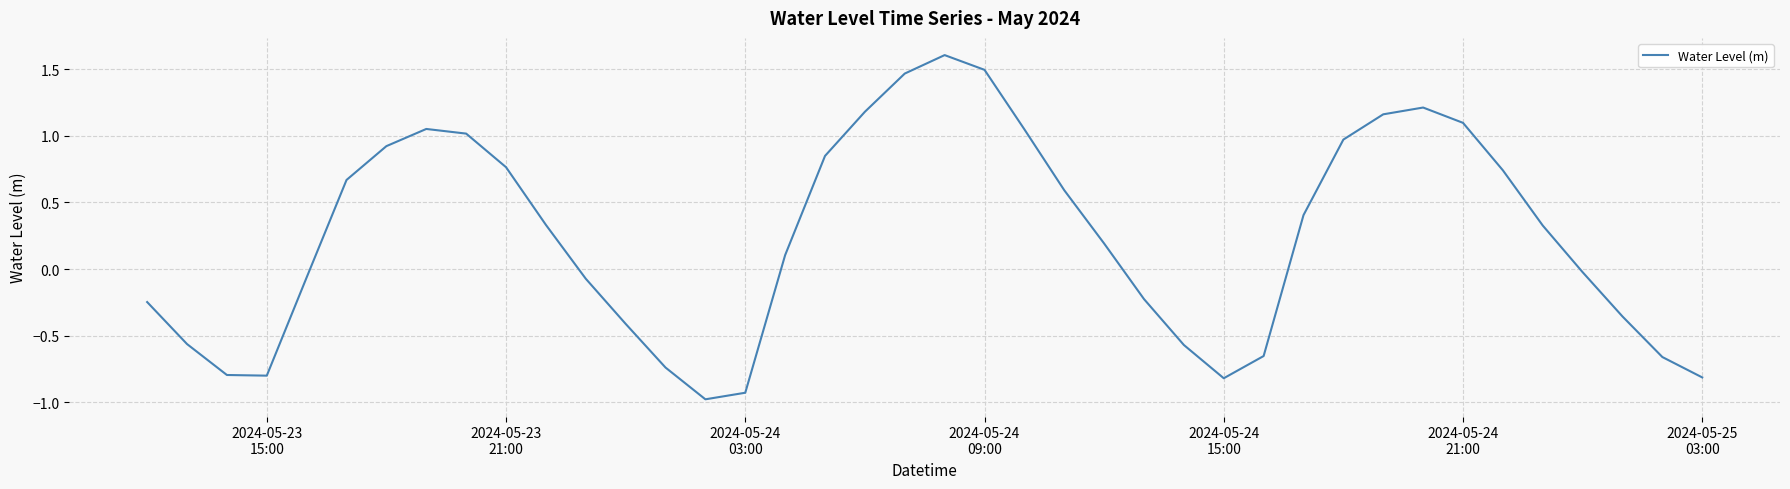

What is the smallest value displayed?

-1.0